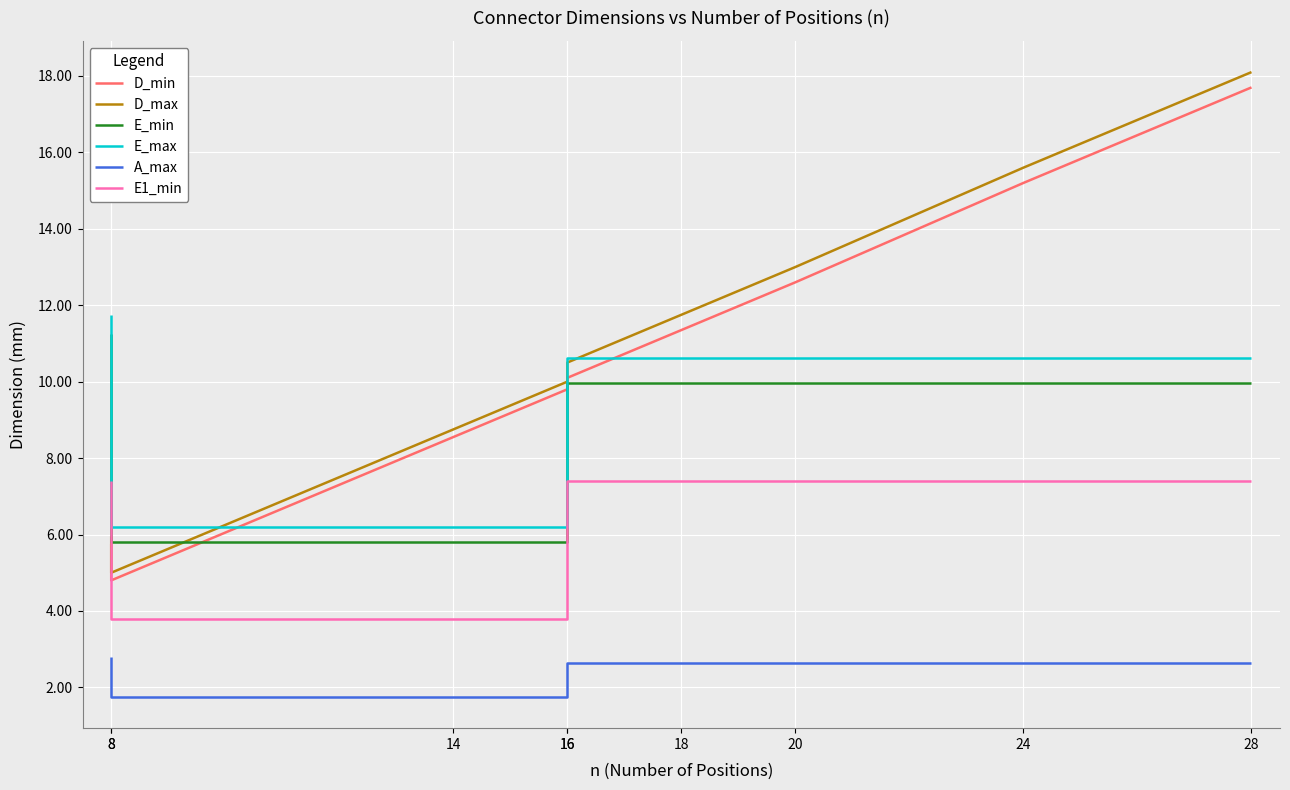

What value does the E1_min series have at 20?

7.4